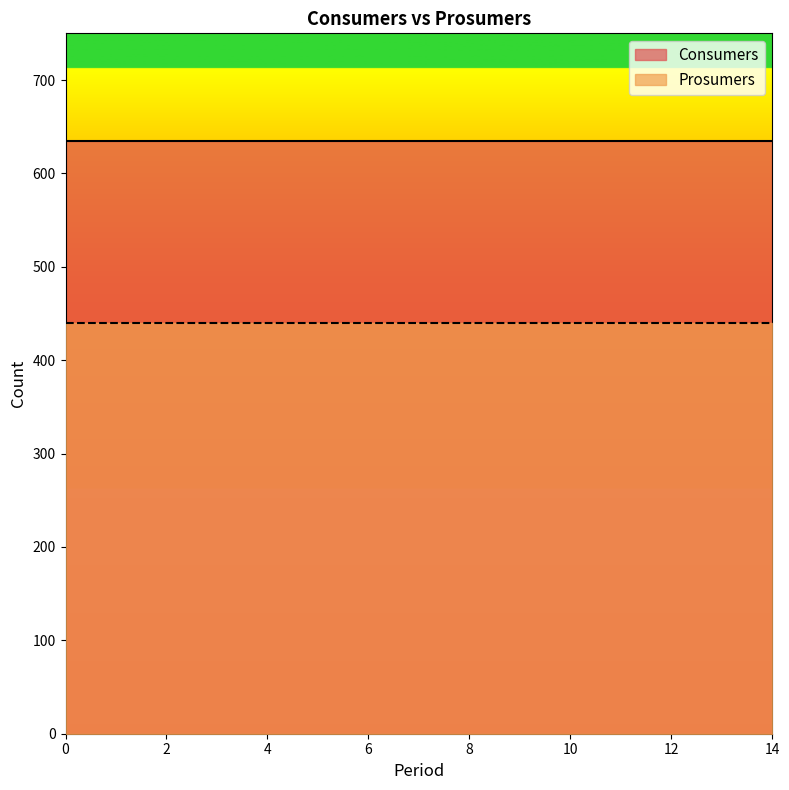

Does the chart display data point markers on the line(s)?

No